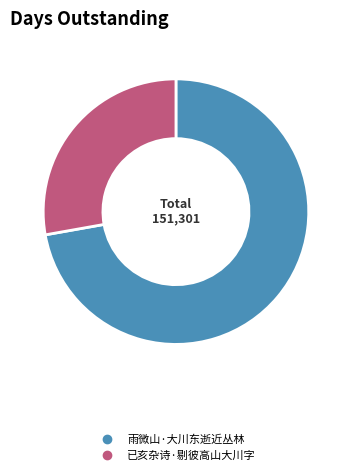

Is there a majority slice in this chart?

Yes